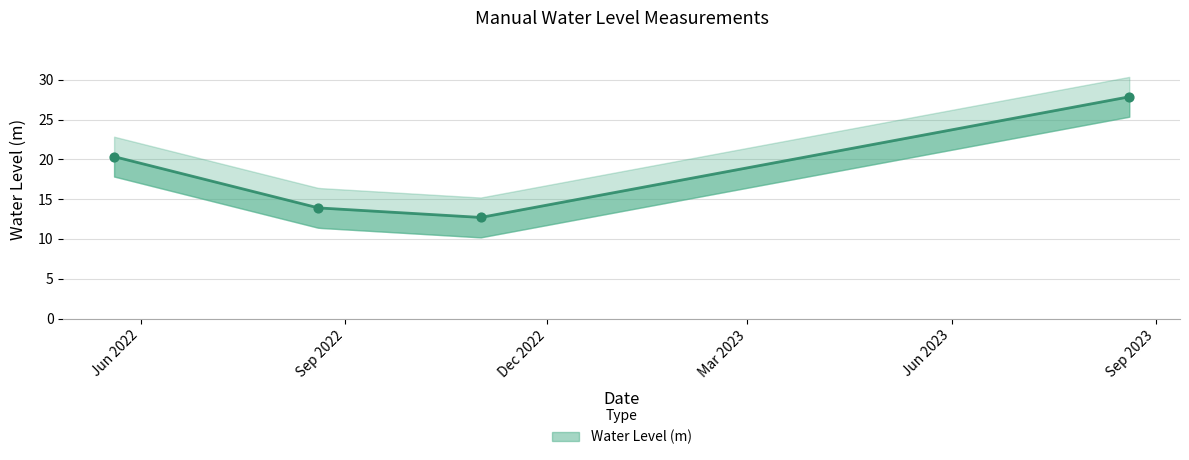

Which has a higher value, 2022-05-20 or 2023-08-20?

2023-08-20